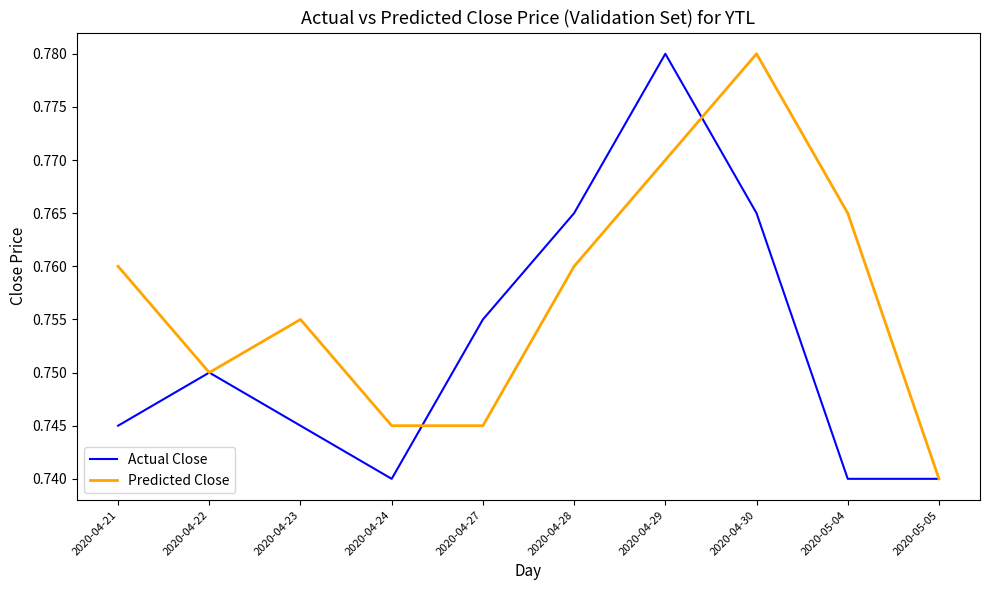

Where is the first local minimum for Actual Close?

2020-04-24